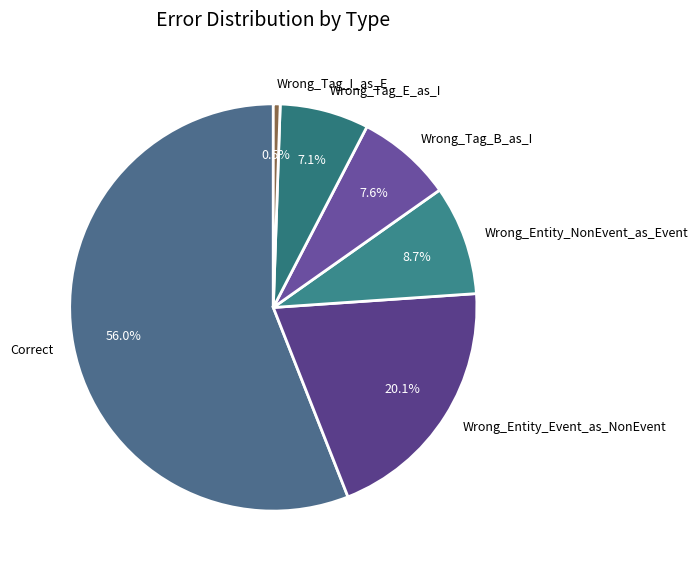

Which category has the biggest portion of the pie?

Correct